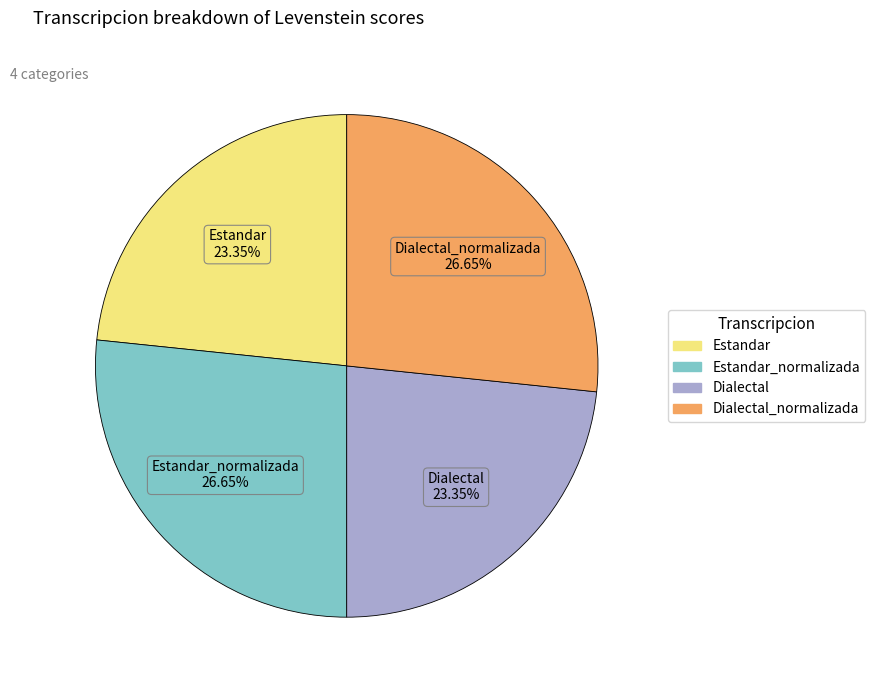

Is there any slice that represents more than half of the pie?

No